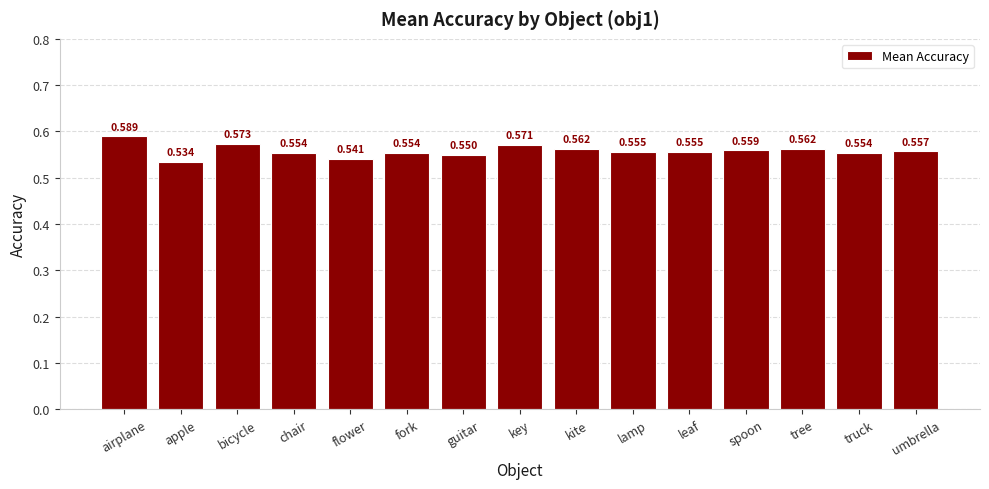

The value at kite is 0.3. True or false?

False